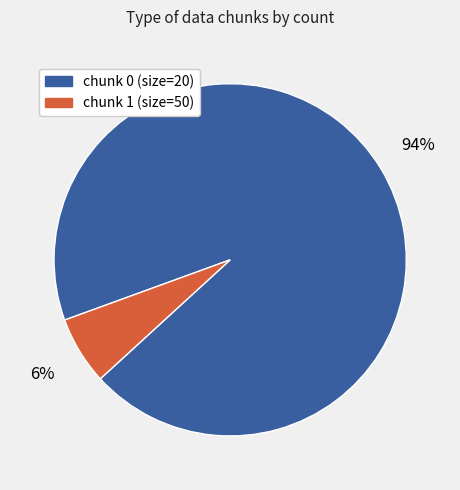

Does chunk 1 (size=50) represent more than half of the total?

No